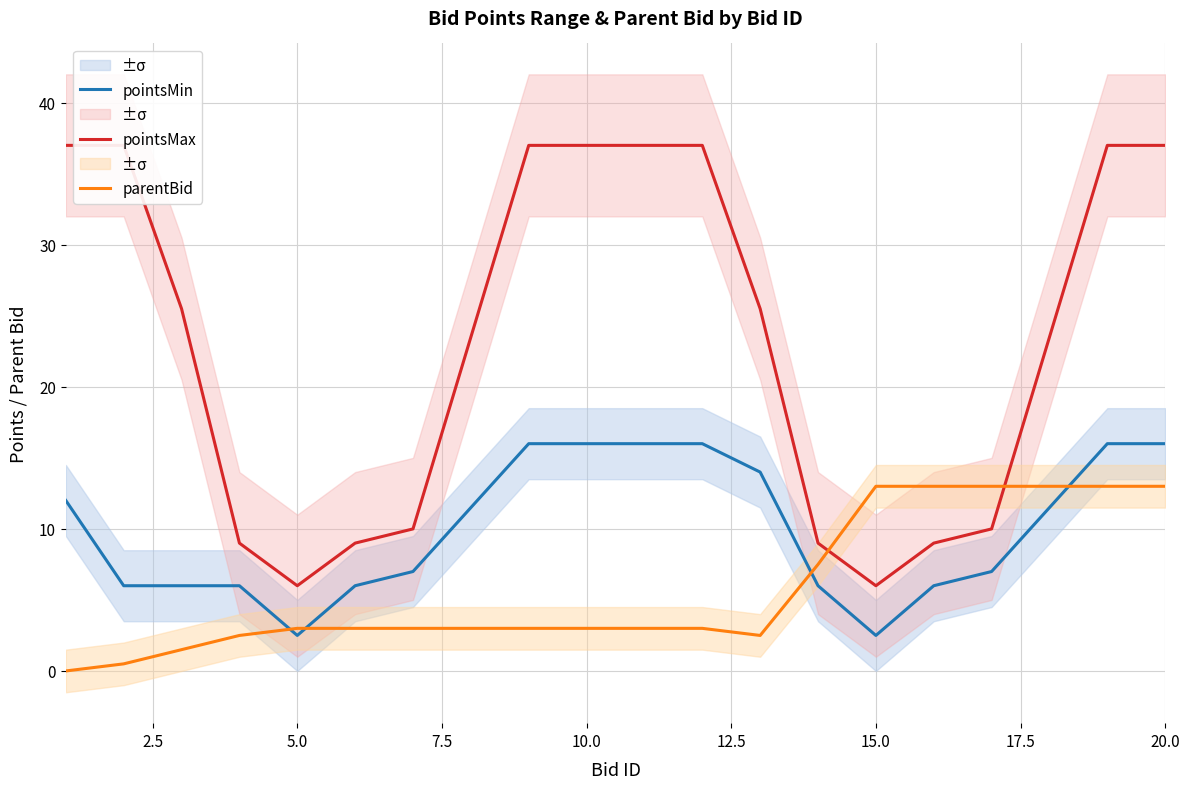

What is the difference between the maximum and minimum values in the pointsMax series?

31.0